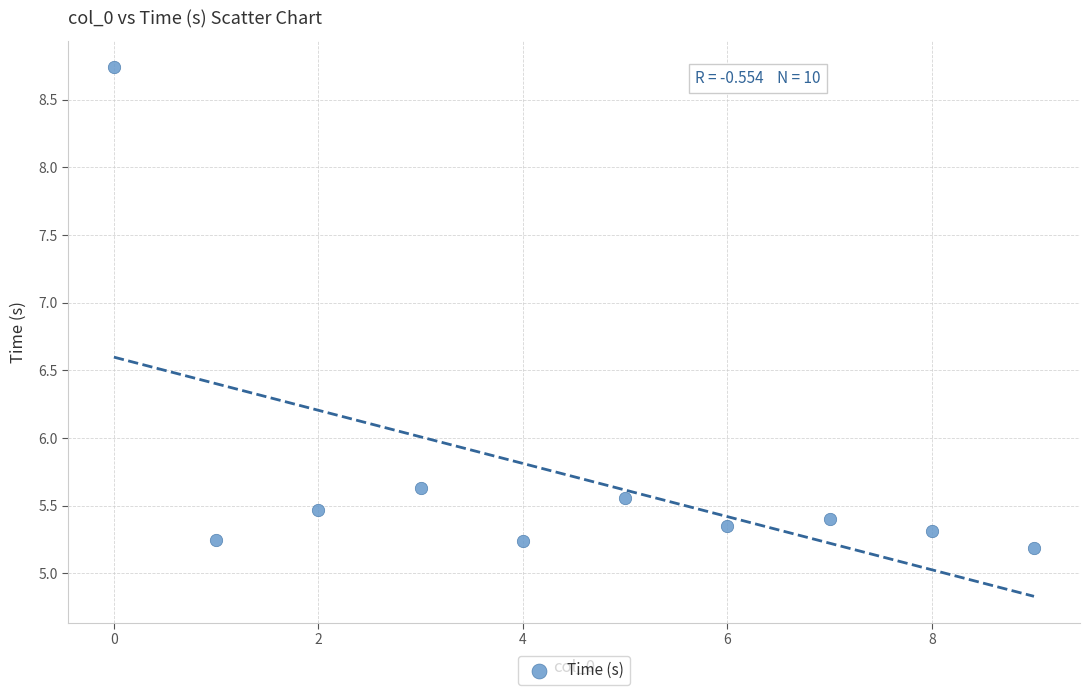

What is the average Y value?

5.7